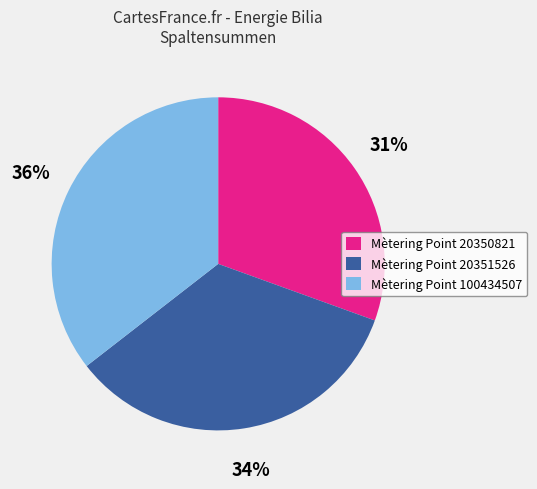

Does any single category account for the majority?

No